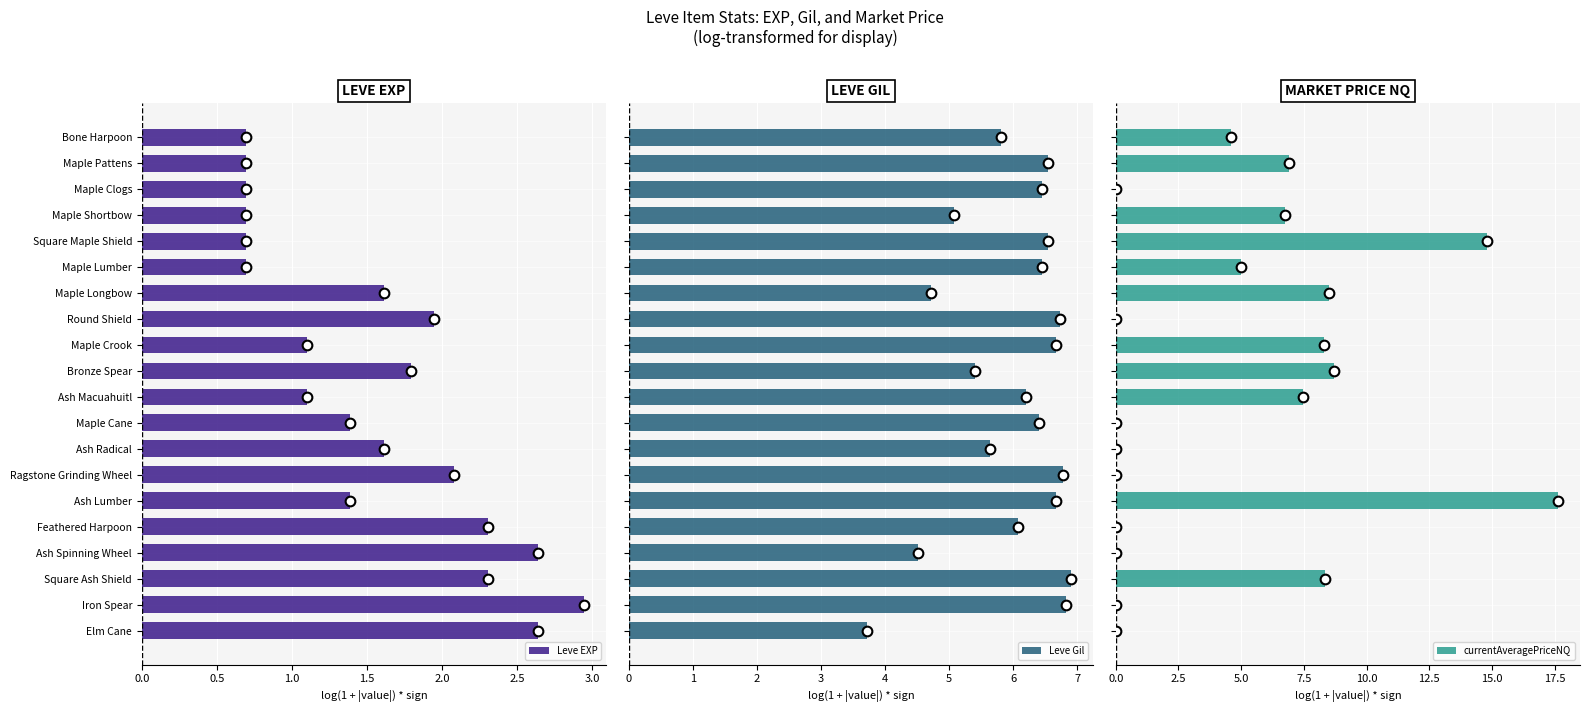

The Leve EXP series shows 0.7 at Square Maple Shield. True or false?

True